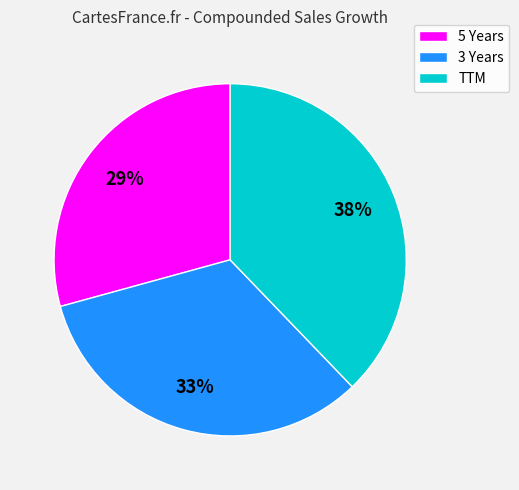

What percentage is the TTM slice, to the nearest percent?

38%